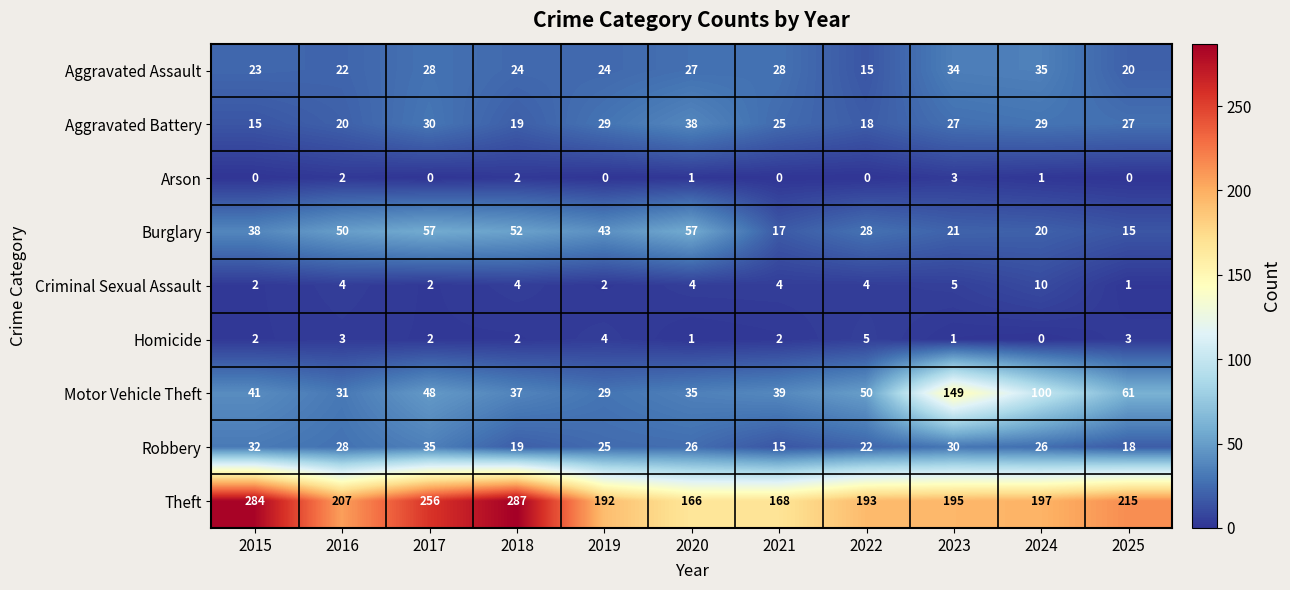

Which category has the highest value across all series?

2018